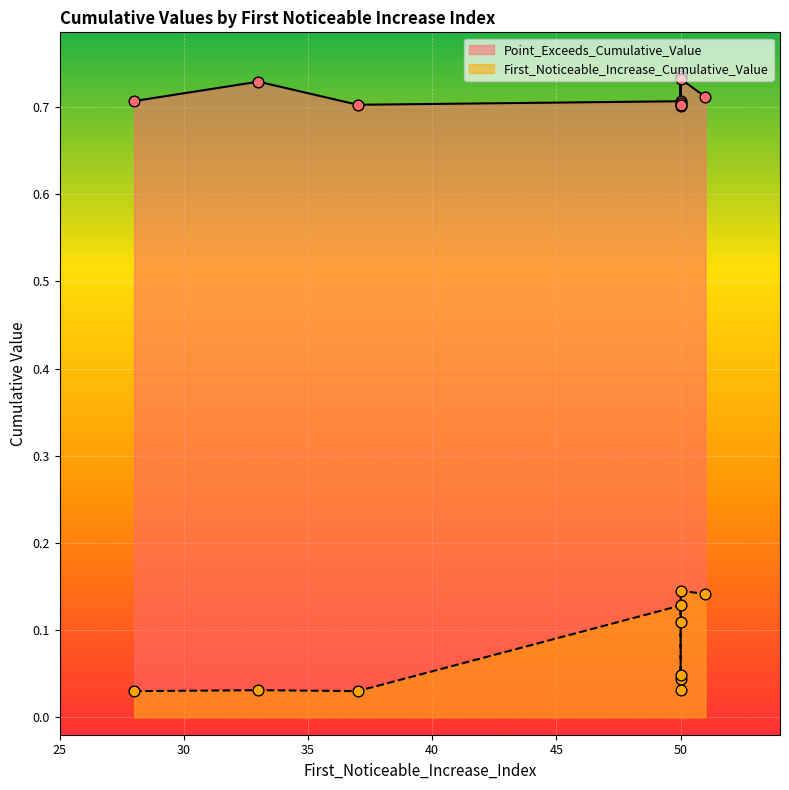

Which series has the widest spread of Y values?

First_Noticeable_Increase_Cumulative_Value